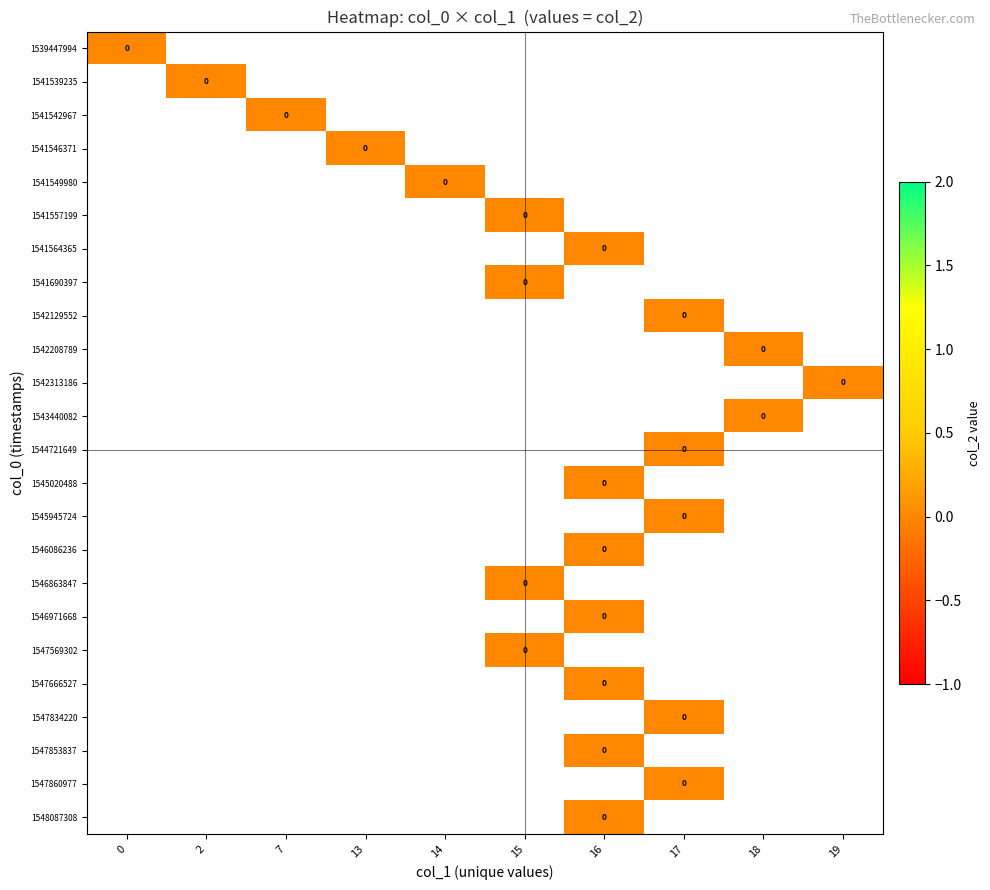

At which label is 2 closest to 9?

1541542967